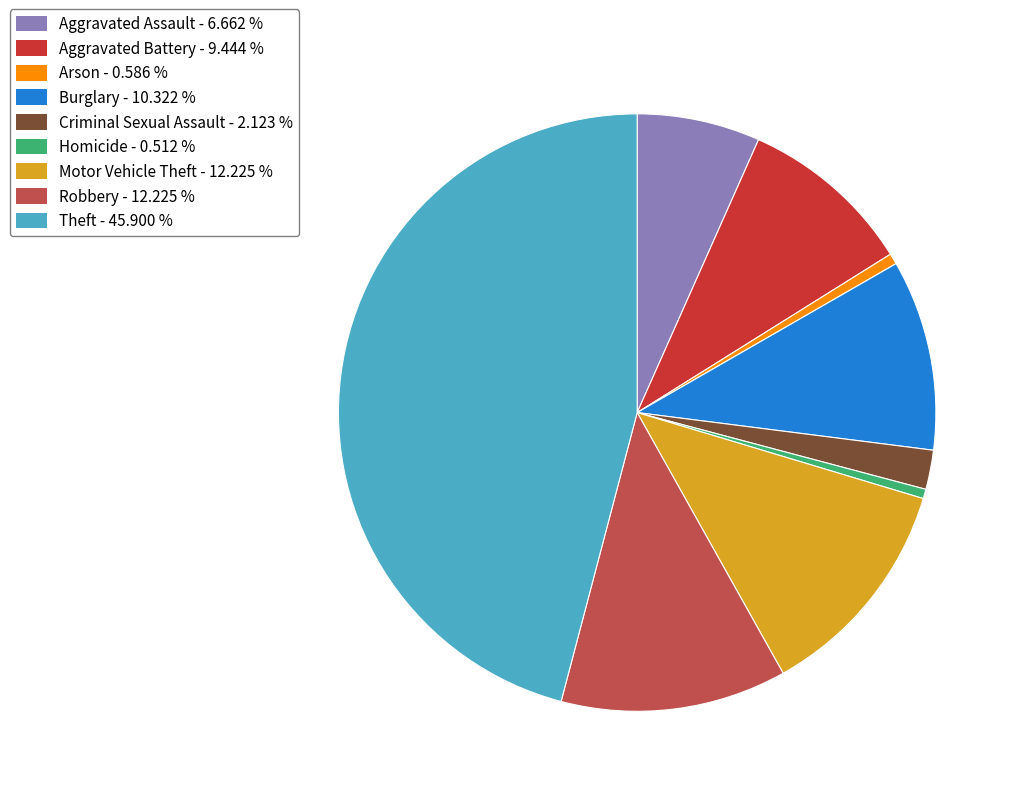

Count the number of slices in the pie.

9